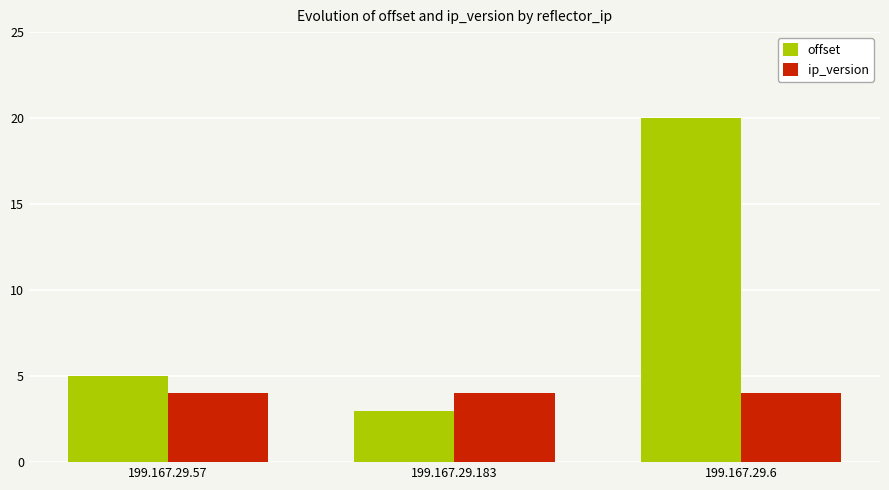

What are all the series names shown in the legend?

offset, ip_version